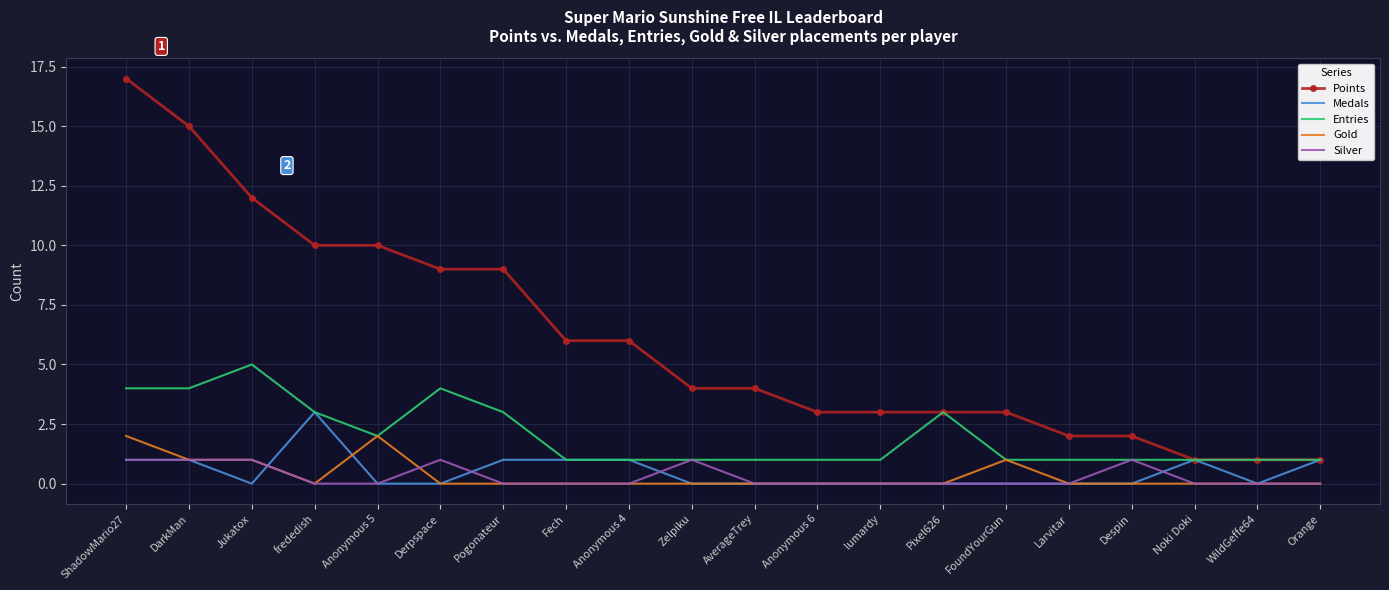

The Entries series shows 2 at Larvitar. True or false?

False